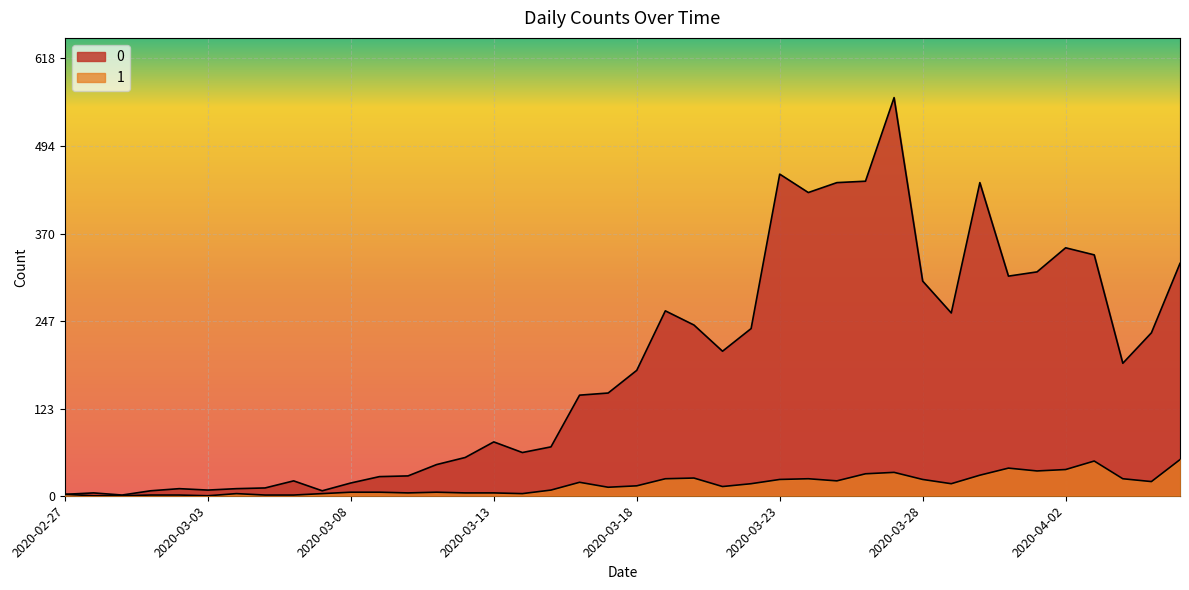

What is the difference between the maximum and minimum values in the 0 series?

561